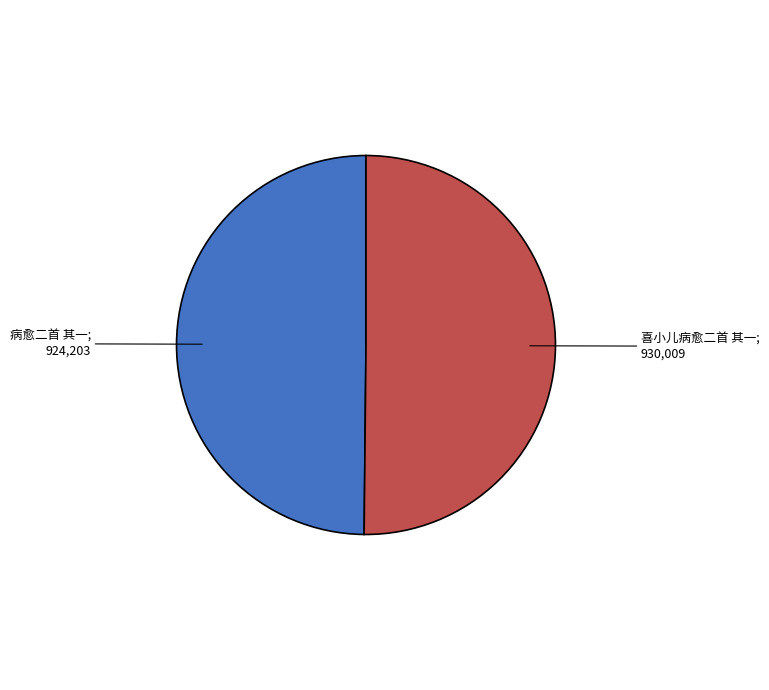

Which slice is the largest?

喜小儿病愈二首 其一